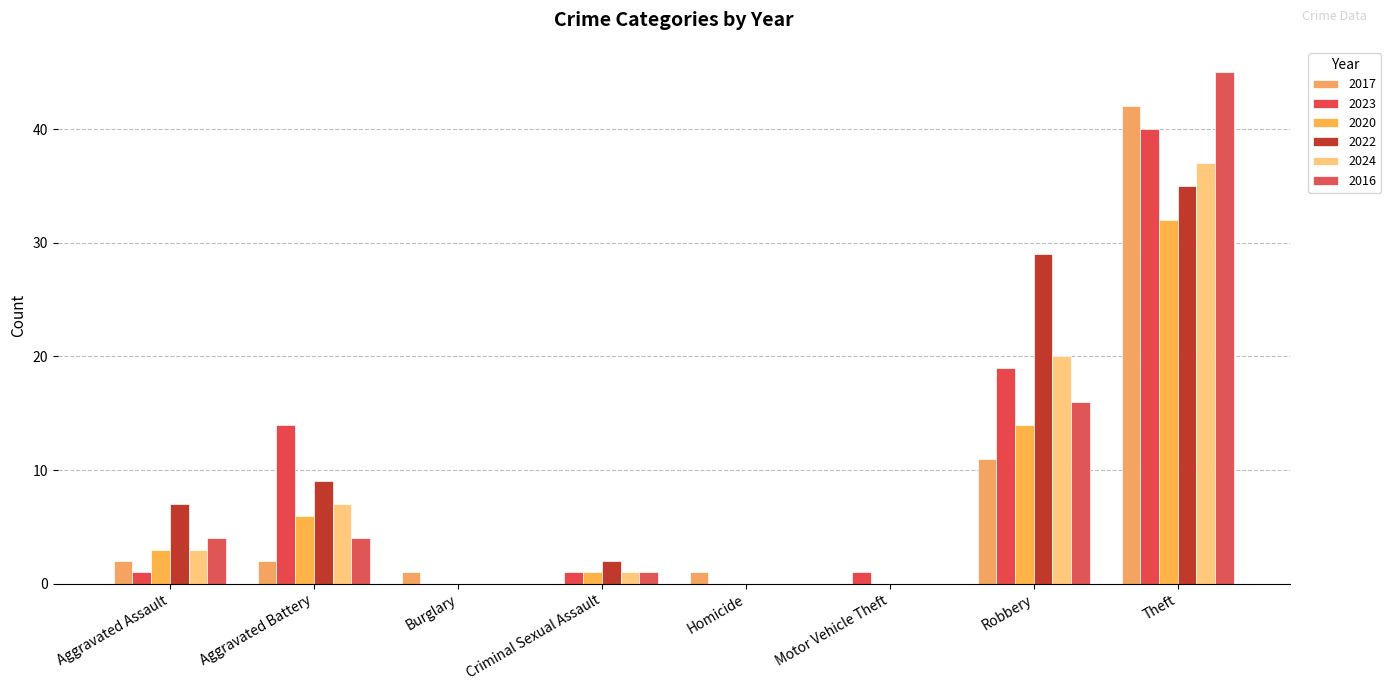

Are the bars grouped side by side (vs. stacked)?

Yes